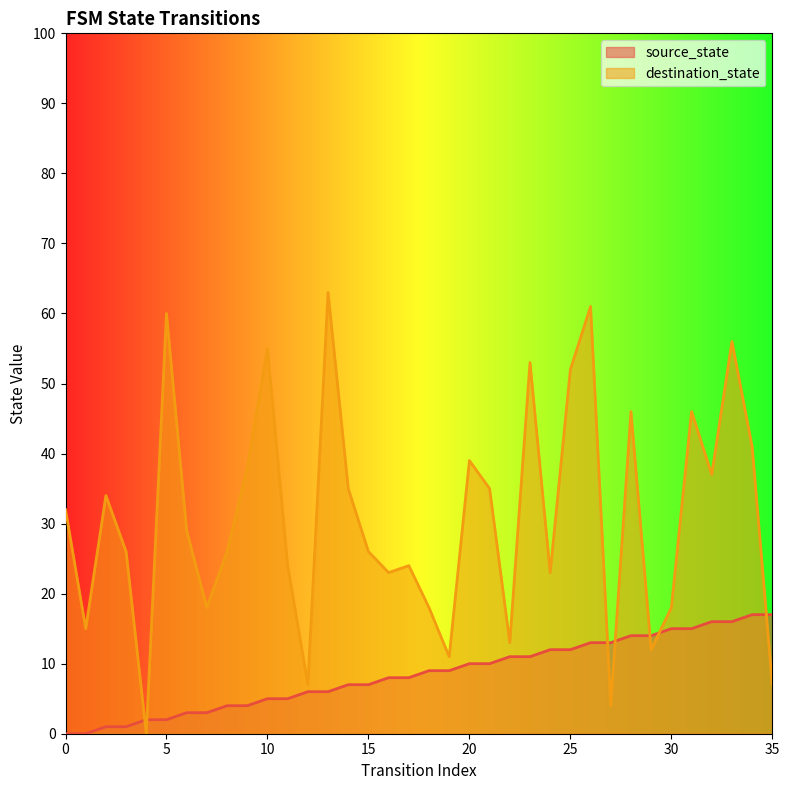

What is the difference between the maximum and minimum values in the source_state series?

17